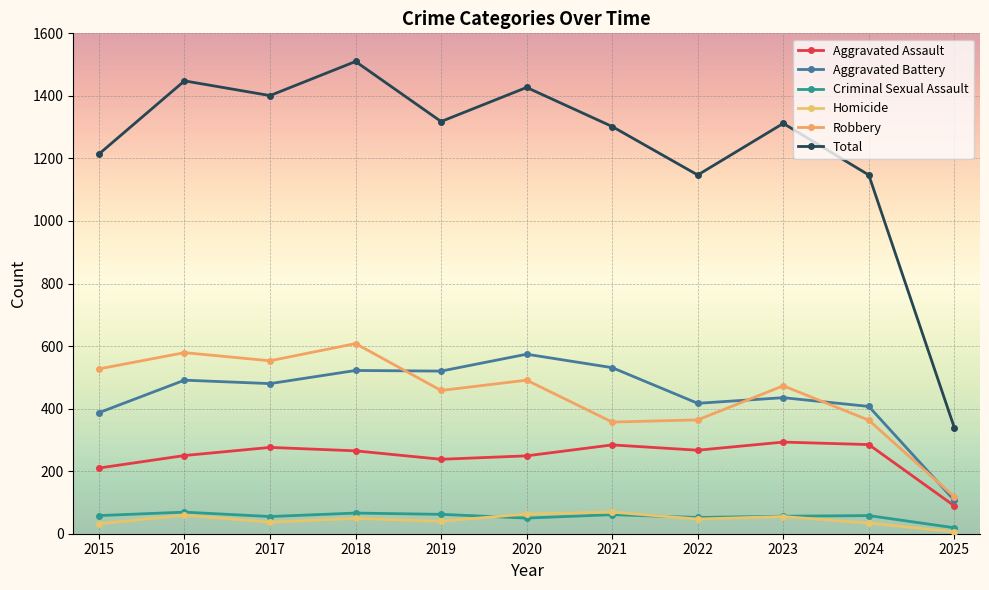

True or false: Aggravated Assault and Homicide cross at least once.

False